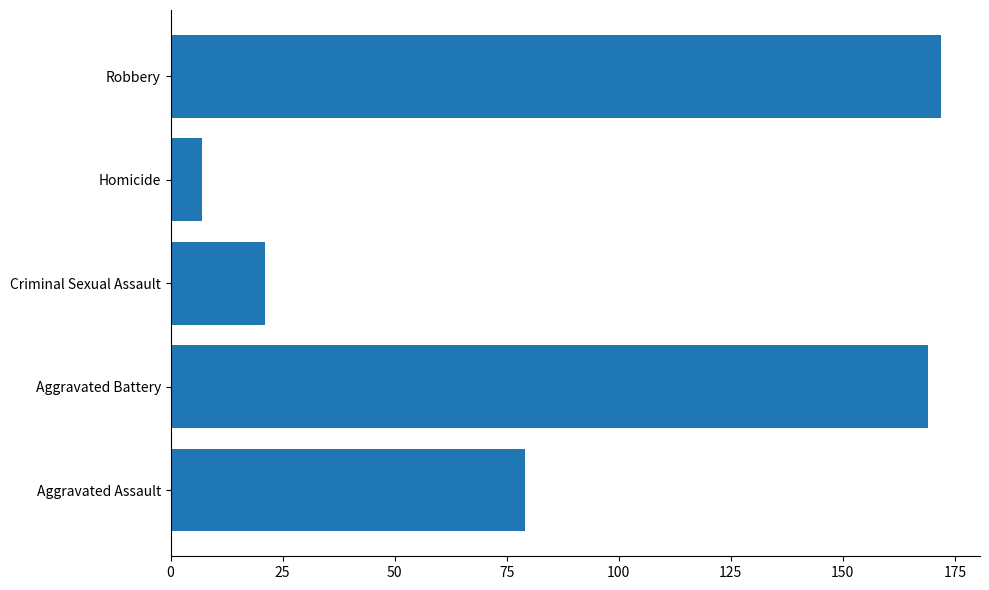

The value at Aggravated Battery is 254. True or false?

False